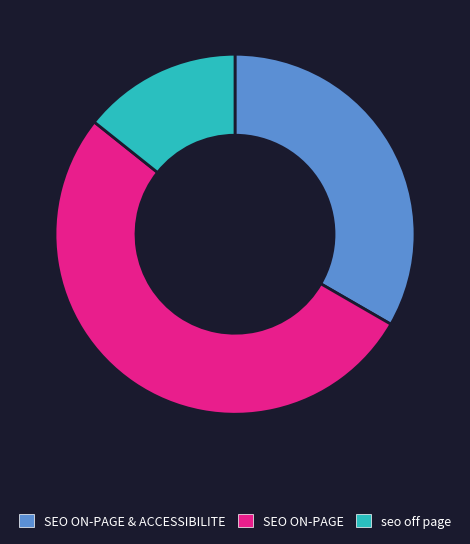

Do SEO ON-PAGE & ACCESSIBILITE and seo off page together represent more than half of the pie?

No